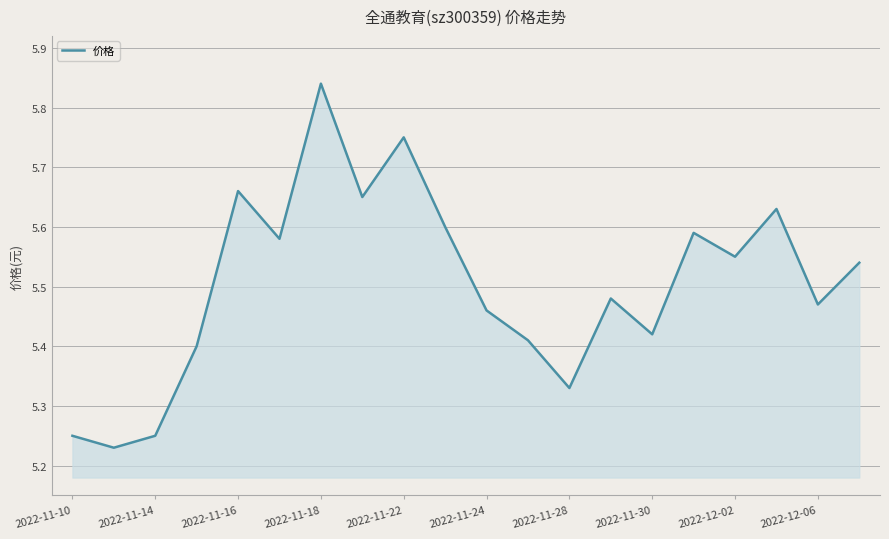

What is the difference between the maximum and minimum values?

0.6